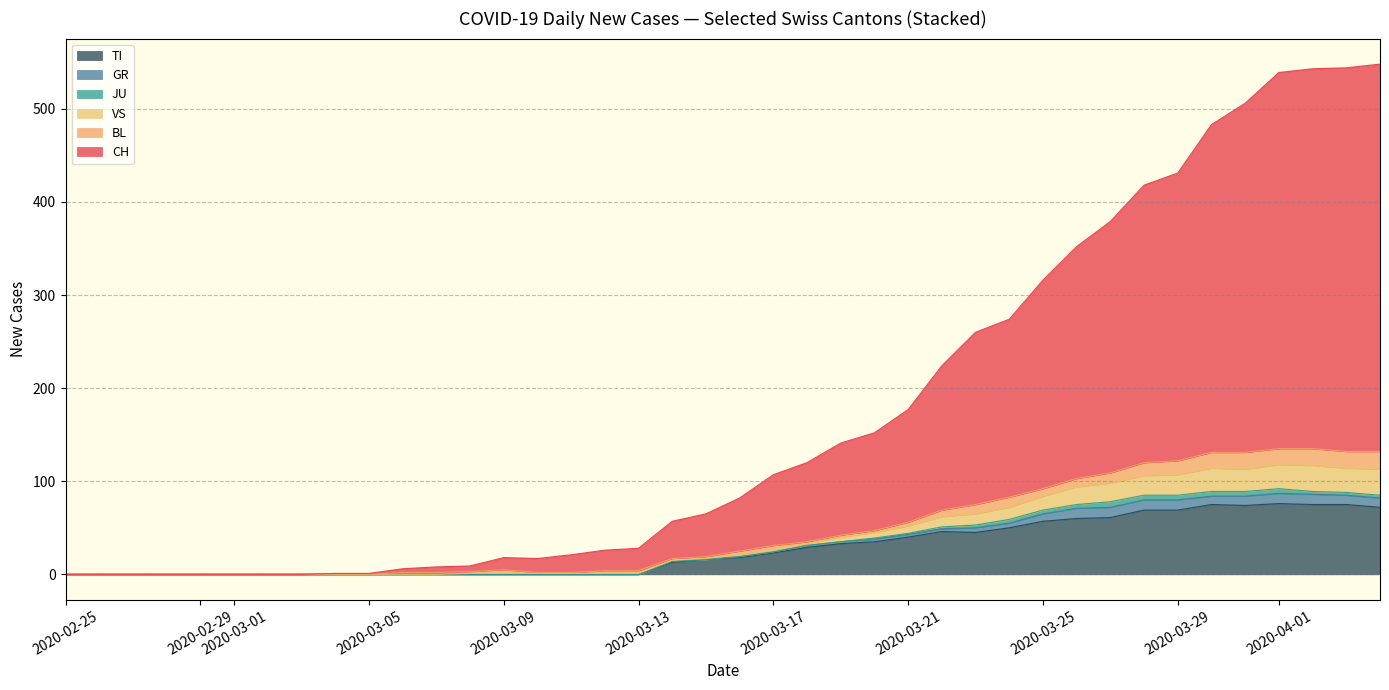

Rank the series at 2020-03-22 from highest to lowest value.

CH, TI, VS, BL, GR, JU